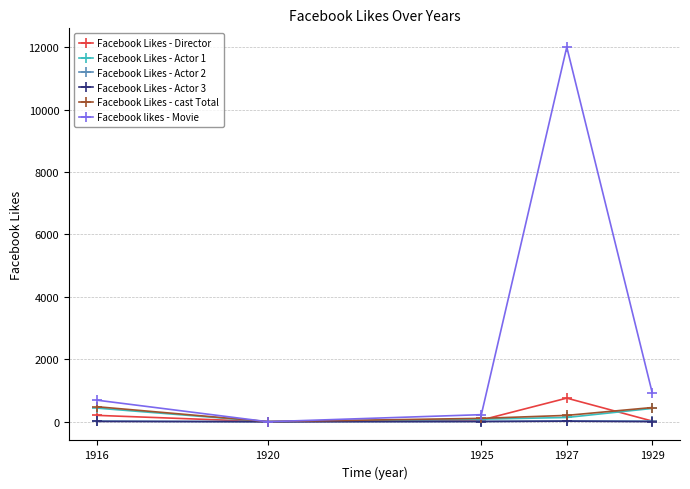

True or false: Facebook likes - Movie has a value of 20477 at 1927.

False